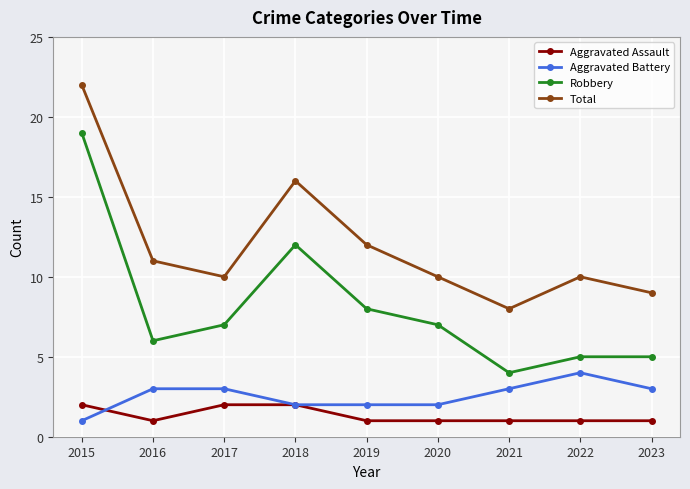

At which label does Total reach its minimum?

2021